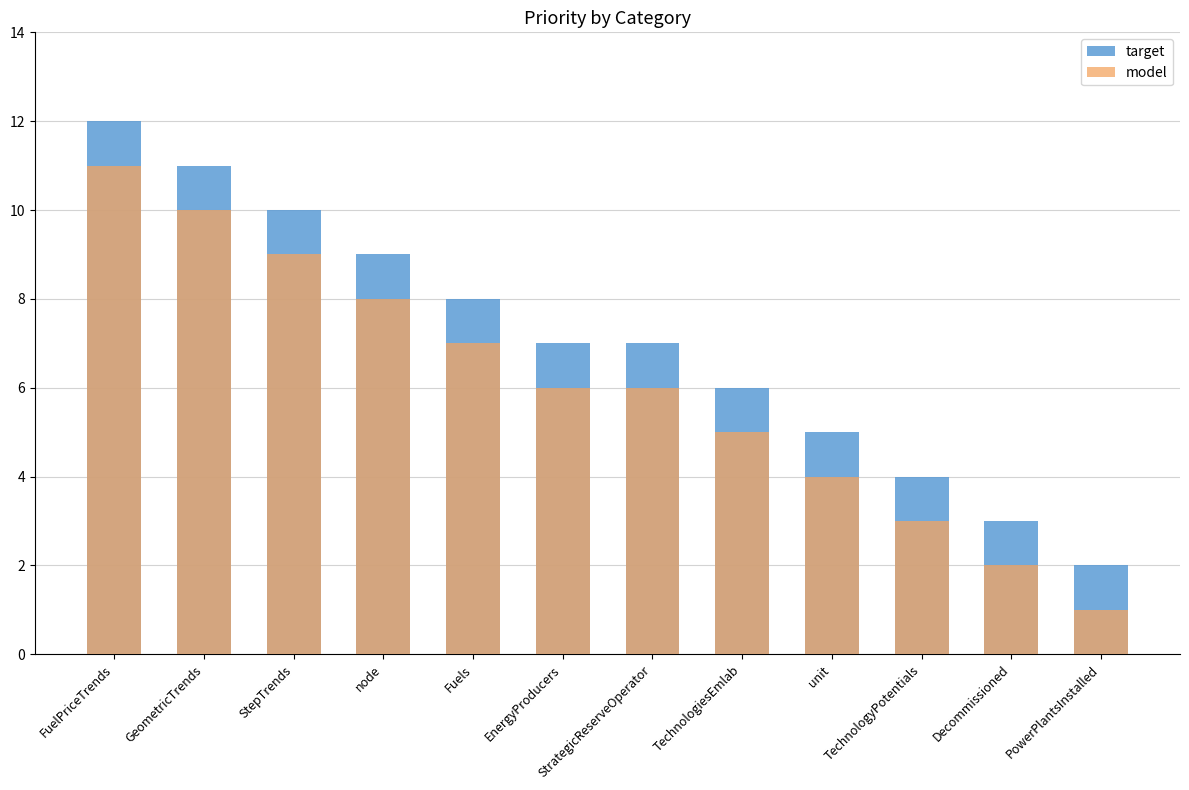

How many data points in target are above 7?

5